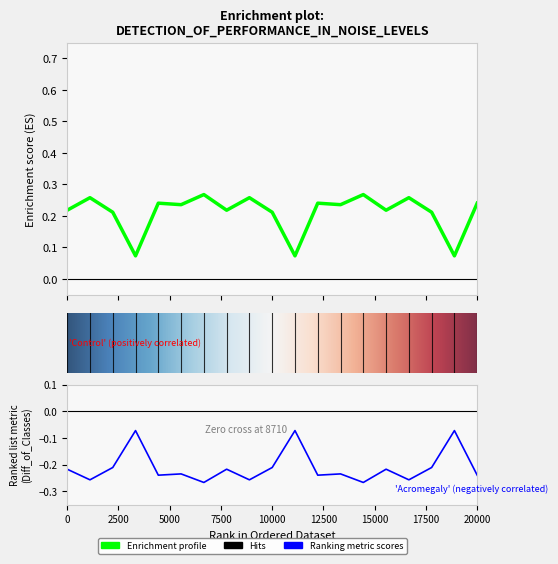

What is the smallest value displayed?

-0.3